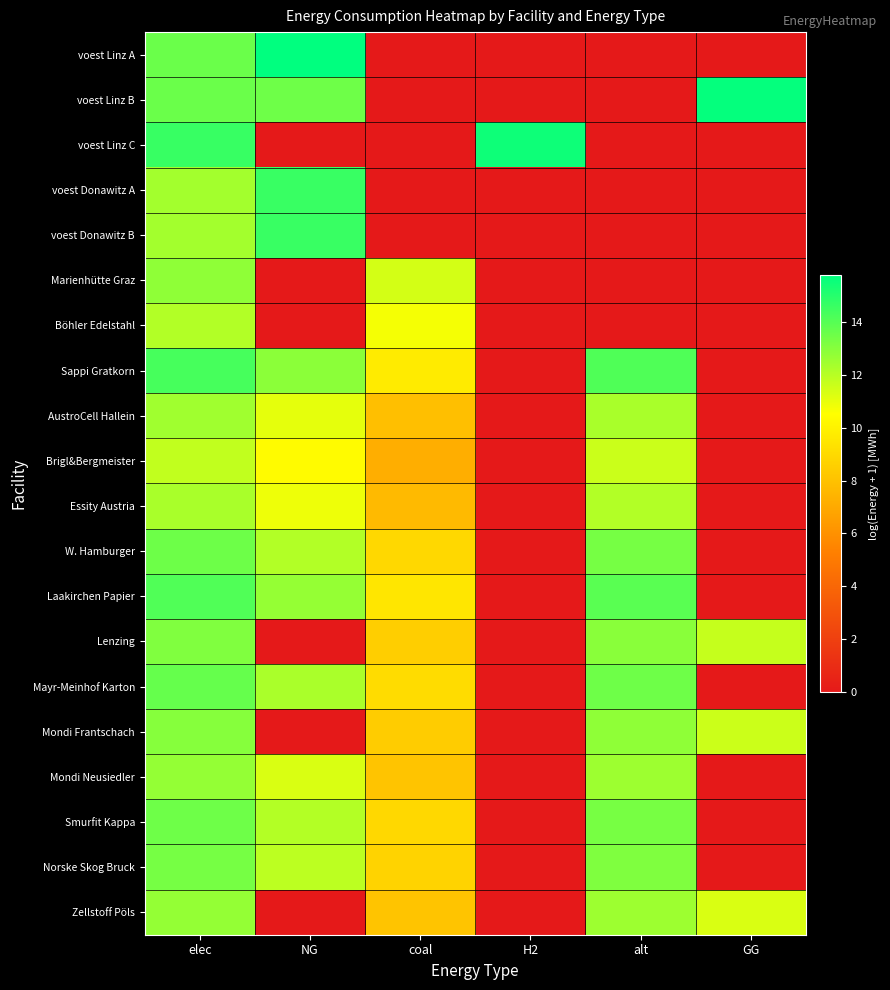

Reading right to left, transcribe all the data shown in this chart.

voest Linz A: GG=0.0	alt=0.0	H2=0.0	coal=0.0	NG=15.8	elec=13.6
voest Linz B: GG=15.7	alt=0.0	H2=0.0	coal=0.0	NG=13.5	elec=13.6
voest Linz C: GG=0.0	alt=0.0	H2=15.5	coal=0.0	NG=0.0	elec=14.6
voest Donawitz A: GG=0.0	alt=0.0	H2=0.0	coal=0.0	NG=14.6	elec=12.4
voest Donawitz B: GG=0.0	alt=0.0	H2=0.0	coal=0.0	NG=14.6	elec=12.4
Marienhütte Graz: GG=0.0	alt=0.0	H2=0.0	coal=11.4	NG=0.0	elec=12.8
Böhler Edelstahl: GG=0.0	alt=0.0	H2=0.0	coal=10.7	NG=0.0	elec=12.1
Sappi Gratkorn: GG=0.0	alt=14.1	H2=0.0	coal=9.7	NG=12.9	elec=14.3
AustroCell Hallein: GG=0.0	alt=12.3	H2=0.0	coal=7.9	NG=11.1	elec=12.5
Brigl&Bergmeister: GG=0.0	alt=11.6	H2=0.0	coal=7.2	NG=10.4	elec=11.8
Essity Austria: GG=0.0	alt=12.1	H2=0.0	coal=7.7	NG=10.9	elec=12.3
W. Hamburger: GG=0.0	alt=13.3	H2=0.0	coal=8.9	NG=12.1	elec=13.5
Laakirchen Papier: GG=0.0	alt=13.9	H2=0.0	coal=9.5	NG=12.7	elec=14.1
Lenzing: GG=11.7	alt=12.9	H2=0.0	coal=8.5	NG=0.0	elec=13.1
Mayr-Meinhof Karton: GG=0.0	alt=13.5	H2=0.0	coal=9.1	NG=12.2	elec=13.7
Mondi Frantschach: GG=11.6	alt=12.8	H2=0.0	coal=8.4	NG=0.0	elec=13.0
Mondi Neusiedler: GG=0.0	alt=12.5	H2=0.0	coal=8.1	NG=11.3	elec=12.7
Smurfit Kappa: GG=0.0	alt=13.3	H2=0.0	coal=8.9	NG=12.1	elec=13.5
Norske Skog Bruck: GG=0.0	alt=13.1	H2=0.0	coal=8.7	NG=11.9	elec=13.3
Zellstoff Pöls: GG=11.3	alt=12.5	H2=0.0	coal=8.1	NG=0.0	elec=12.7